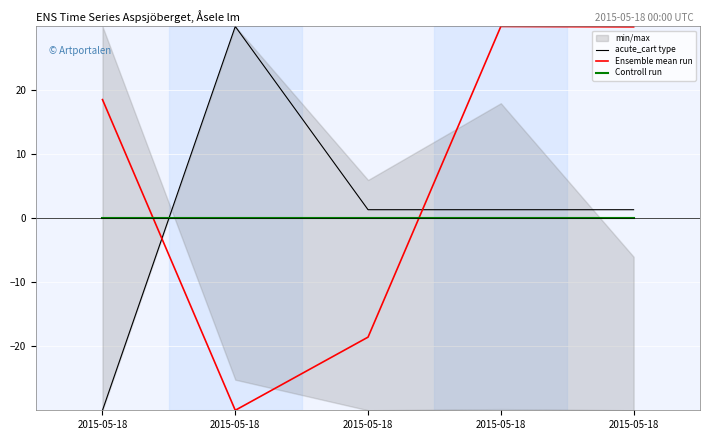

At which category is the sum across all series the highest?

2015-05-18